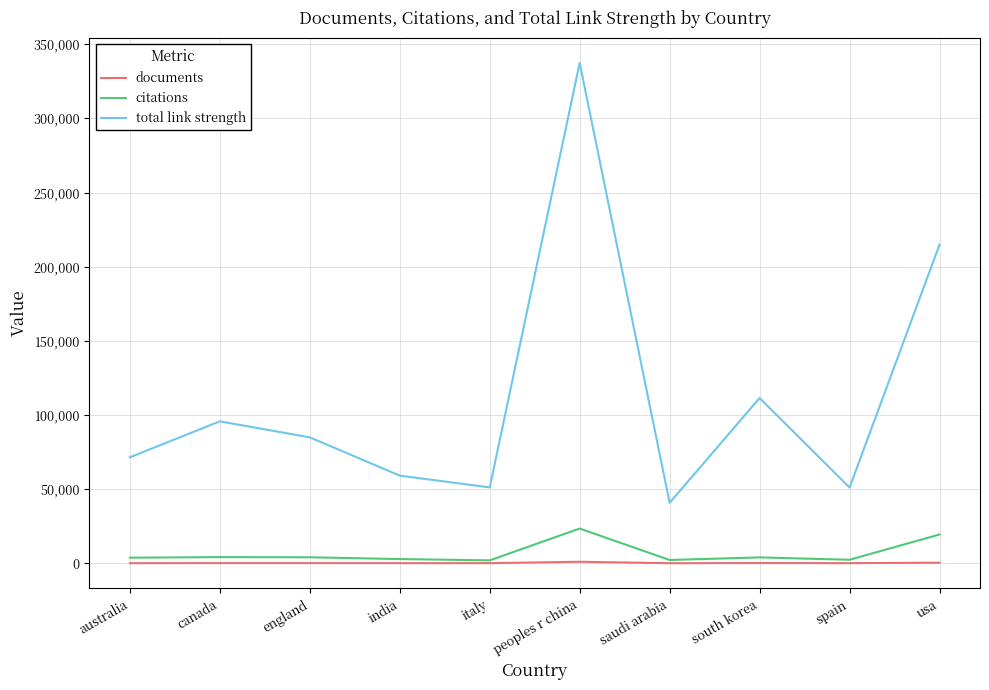

True or false: documents and total link strength cross at least once.

False